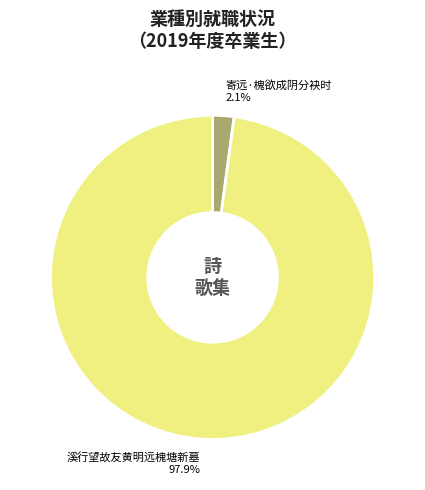

To the nearest percent, what is the difference between the largest and smallest slice percentages?

96%